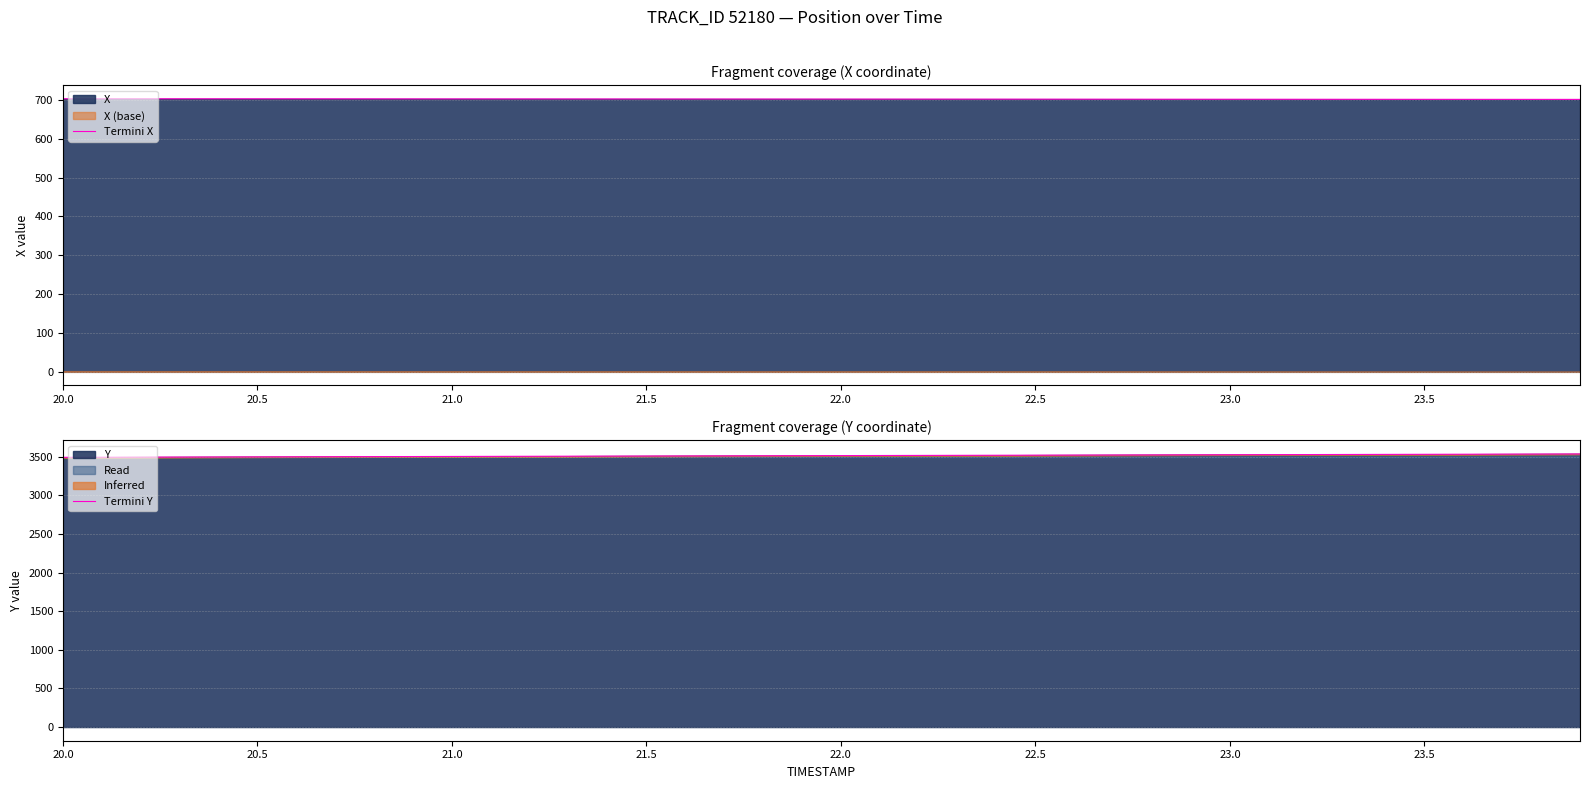

True or false: Termini X has a value of 1153.0 at 23.0.

False